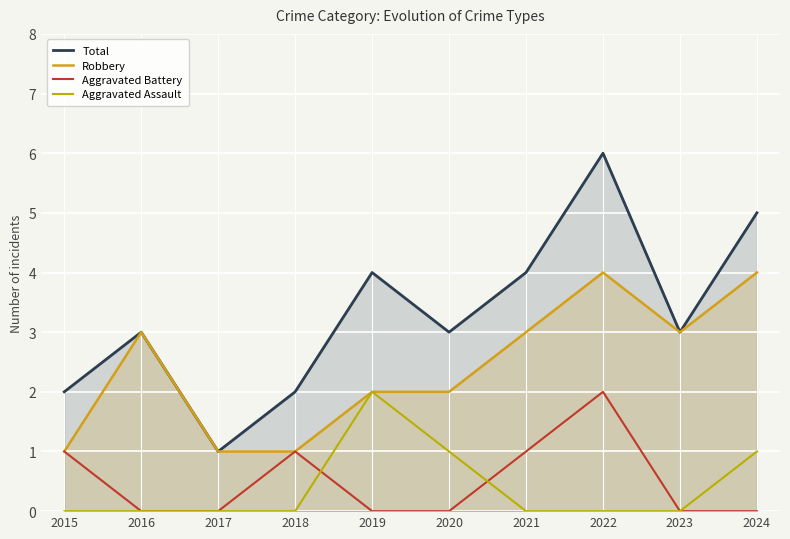

What is the difference between the Robbery values at 2019 and 2018?

1